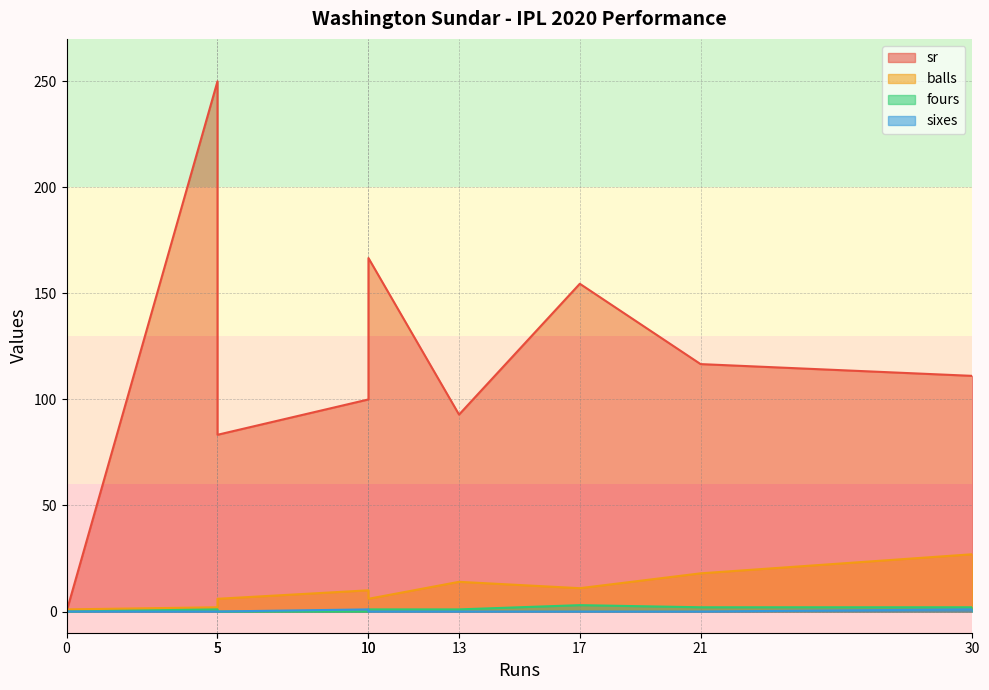

List the labels in order of sr value, smallest first.

0, 5, 13, 10, 30, 21, 17, 10, 5